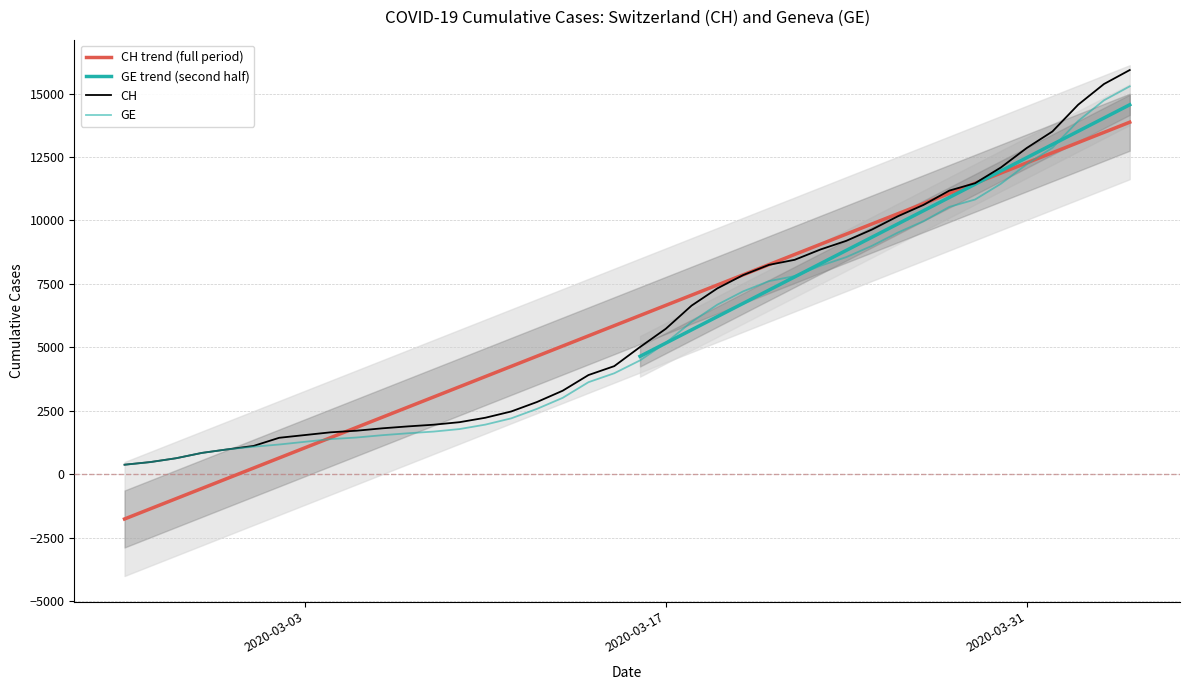

What is the lowest value of the CH series?

375